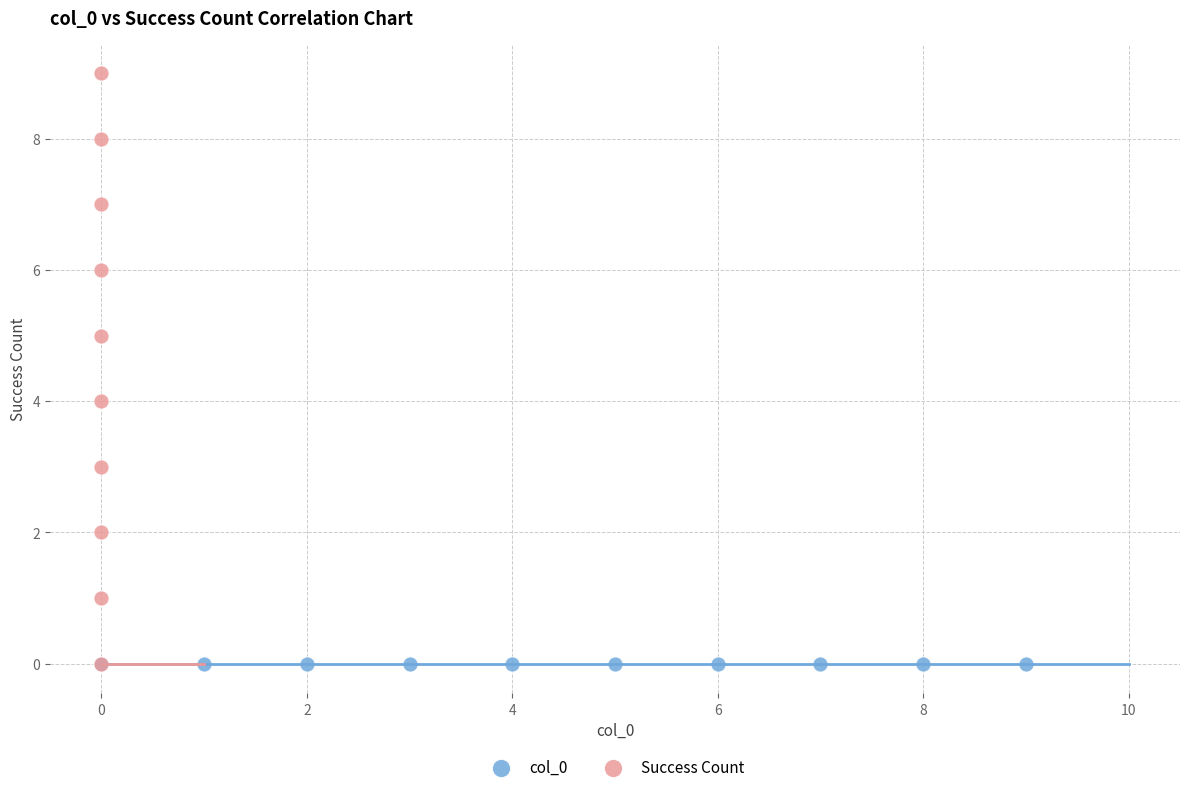

Which series reaches the maximum Y coordinate?

Success Count